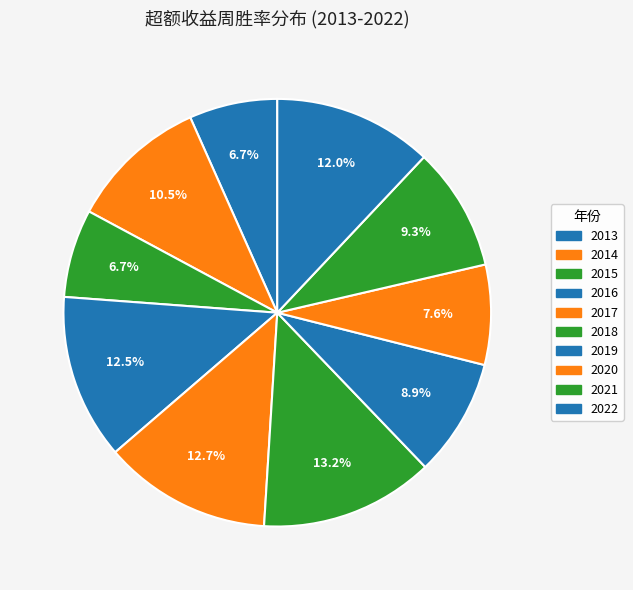

How many segments does this pie chart have?

10